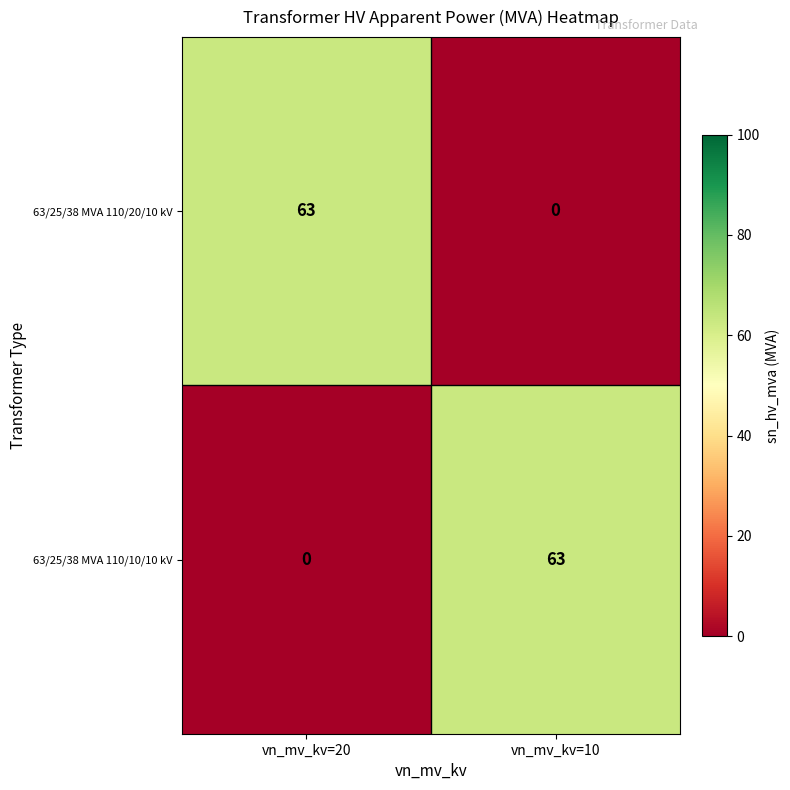

Rank the categories by 63/25/38 MVA 110/20/10 kV value from highest to lowest.

vn_mv_kv=20, vn_mv_kv=10